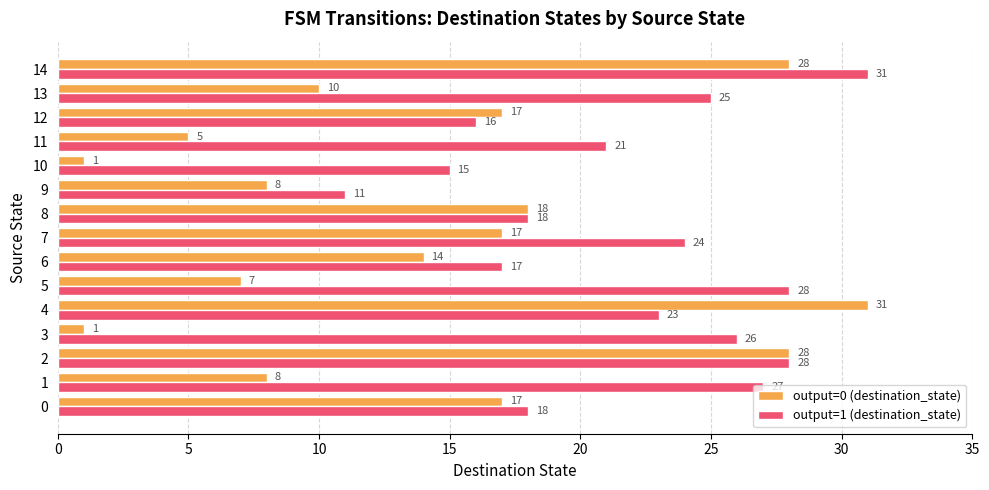

Is it true that output=1 (destination_state) equals 14 at 4?

False